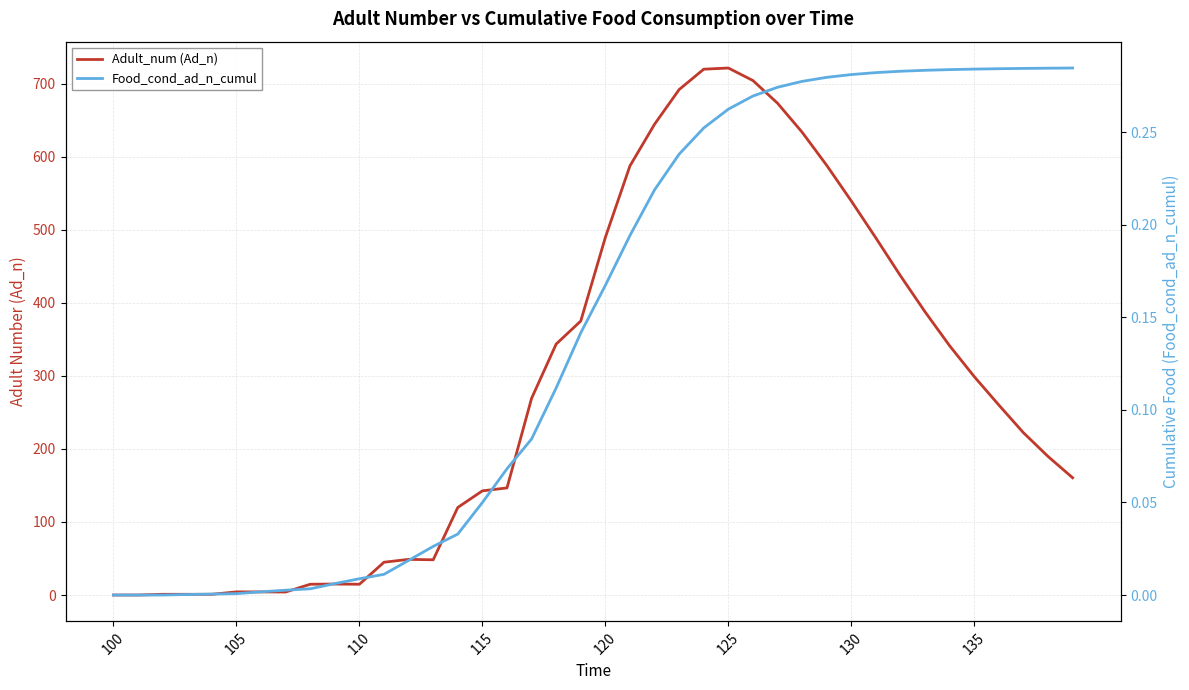

Which category has the lowest value across all series?

100